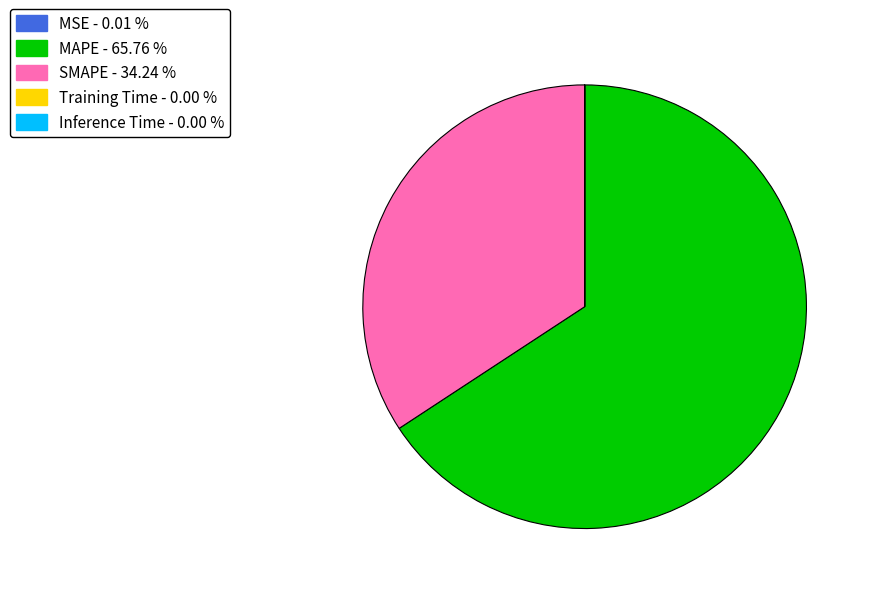

What is the largest slice in the pie chart?

MAPE